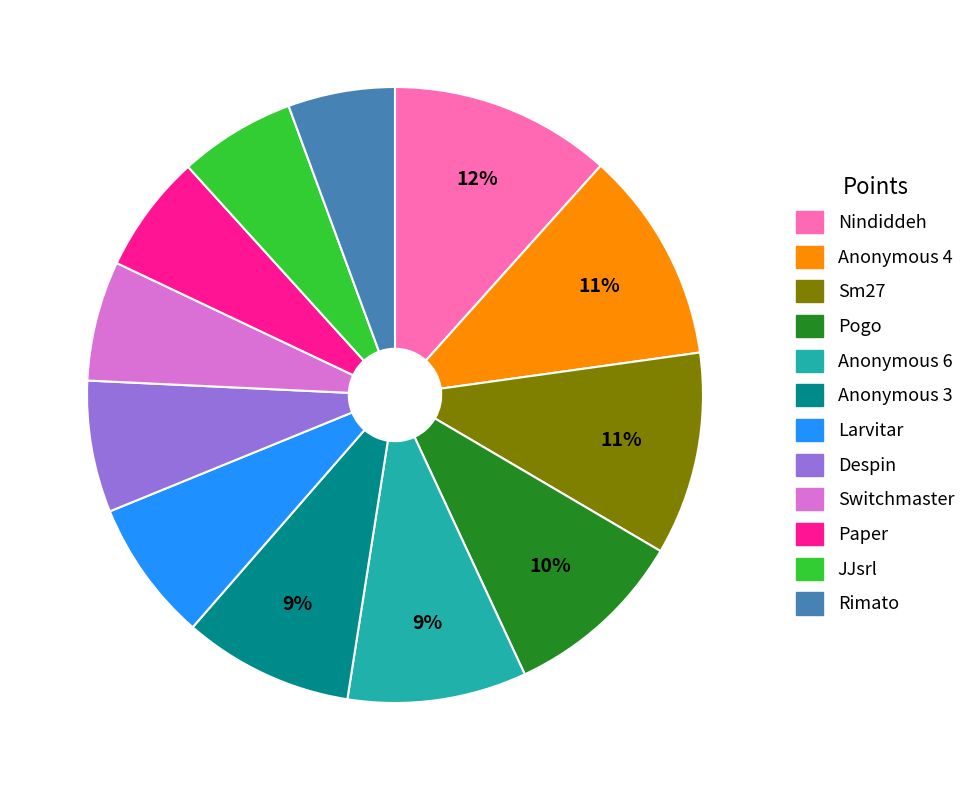

Is it true that Anonymous 6 is 9% of the pie?

True